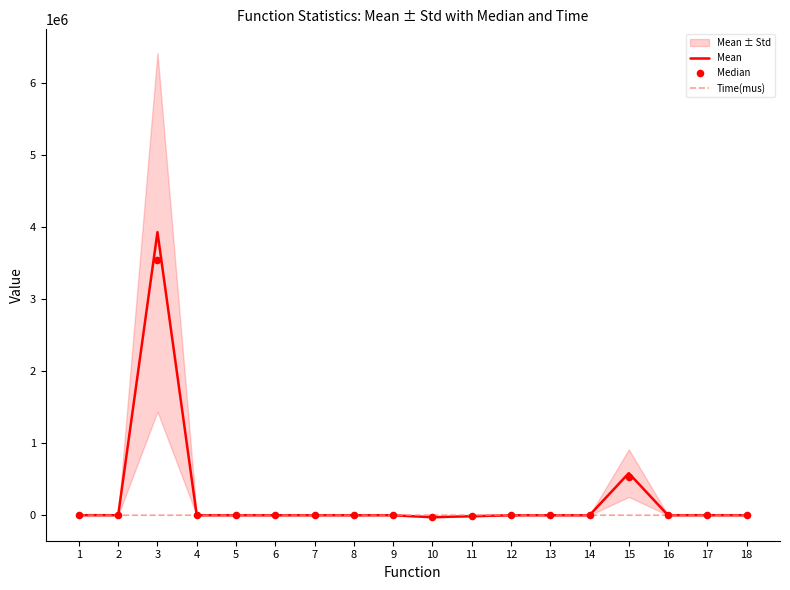

What is the total value across all series at 2?

1790.3